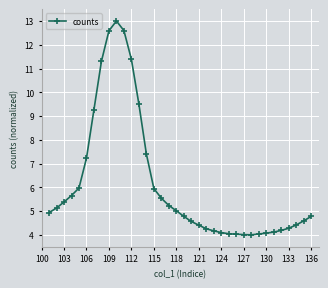

What is the smallest value displayed?

4.0